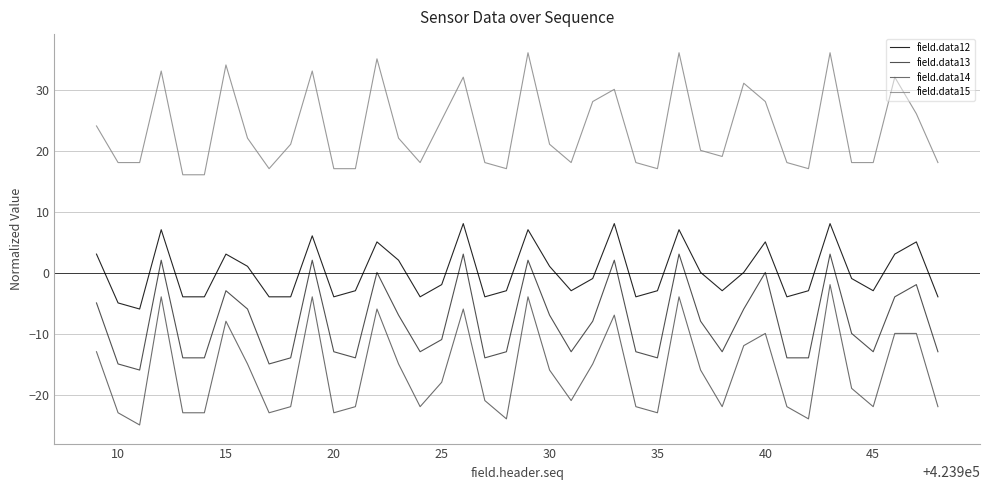

In field.data15, how many points are higher than both neighbors (excluding endpoints)?

11